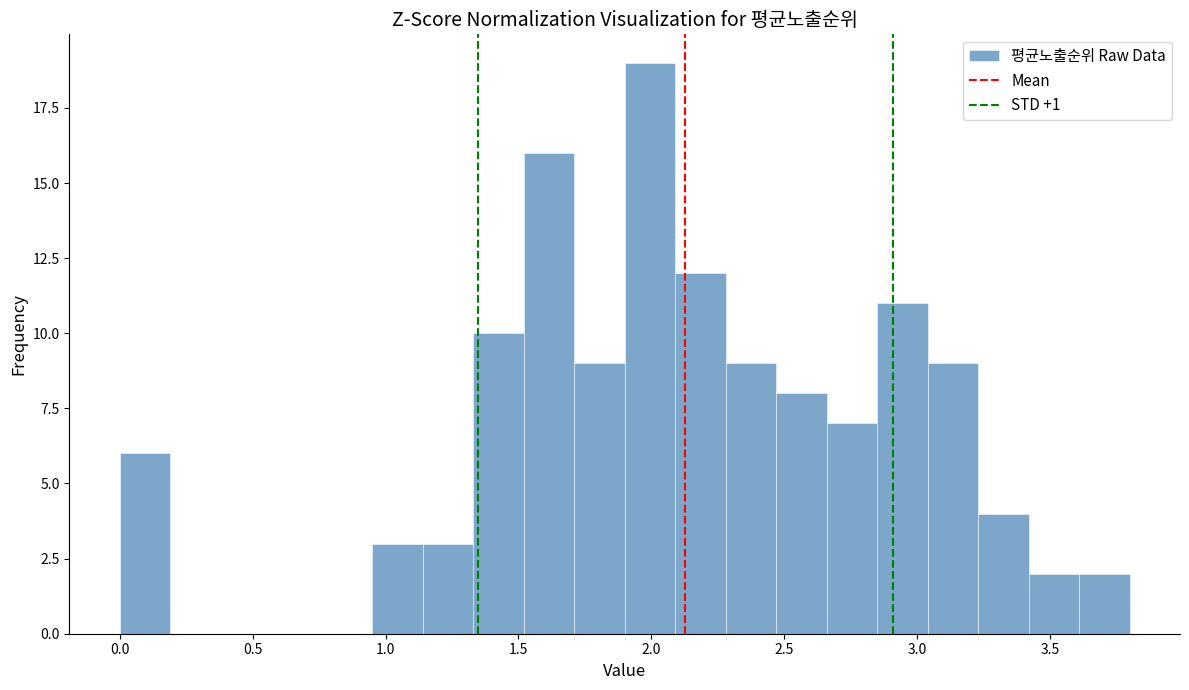

Around what value on the x-axis is the tallest bar? Give the approximate position of its centre, as read against the axis.

2.00